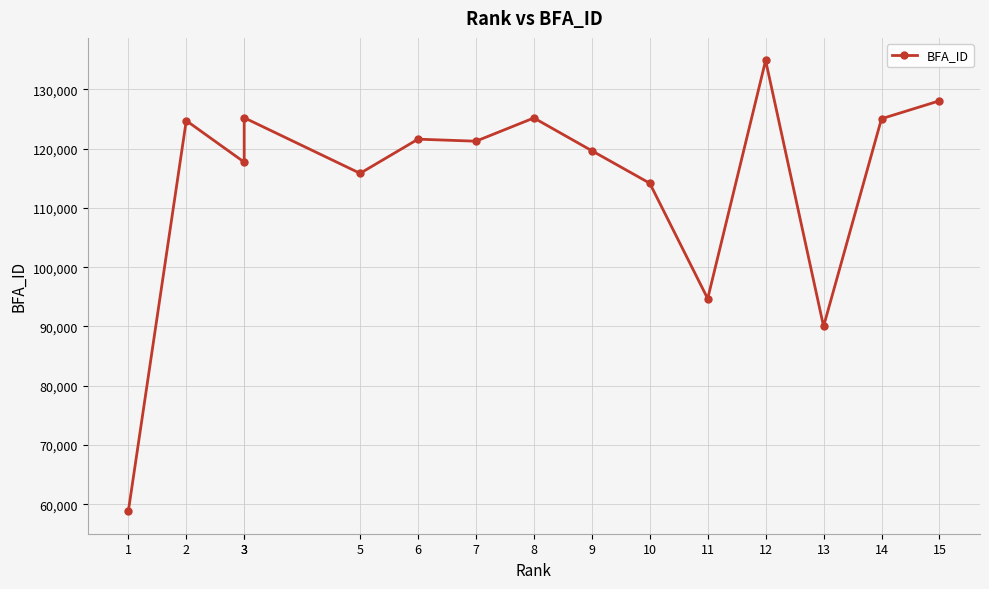

What is the difference between the values at 8 and 7?

3920